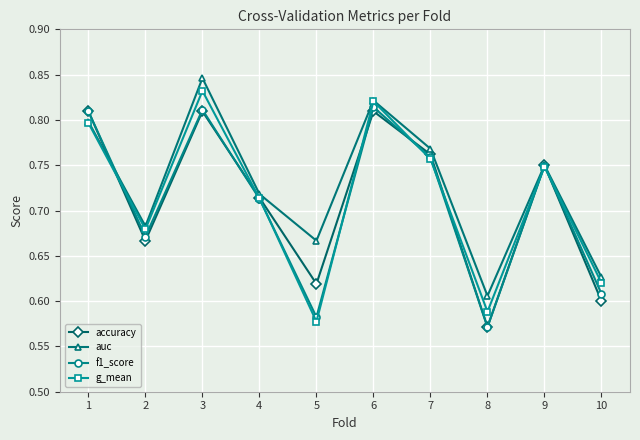

Is it true that f1_score equals 0.5 at 7?

False